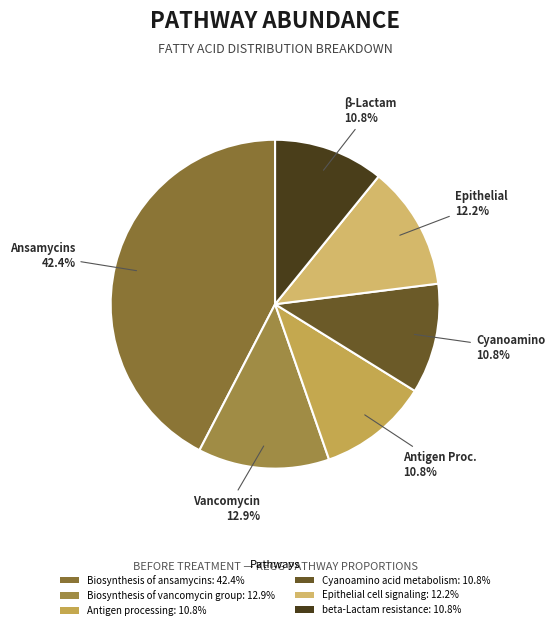

What percentage is NOT represented by beta-Lactam resistance?

89.2%